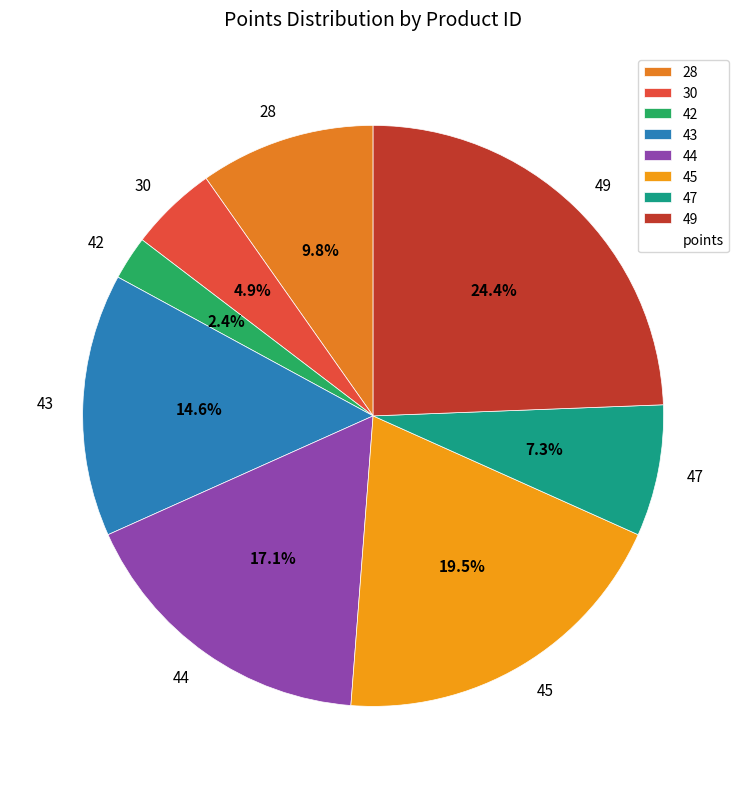

True or false: 45 accounts for 29% of the total.

False